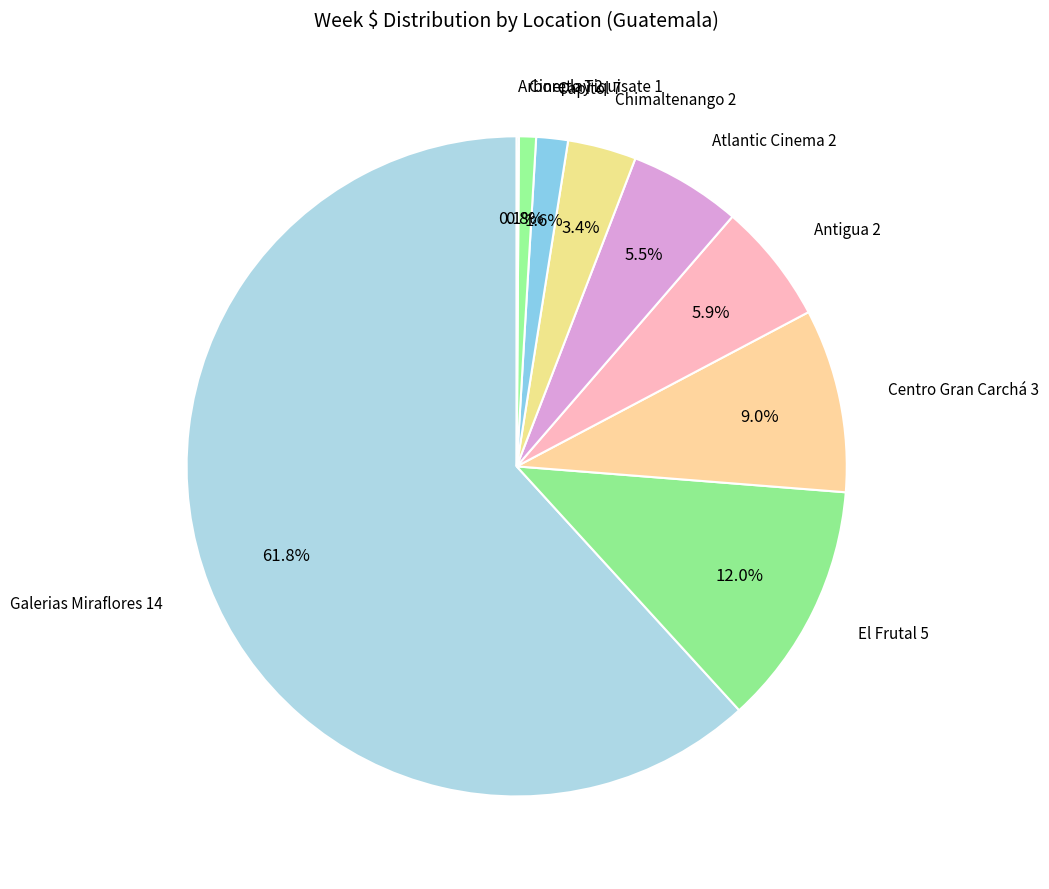

Is it true that Cineplay 2 is 1% of the pie?

True